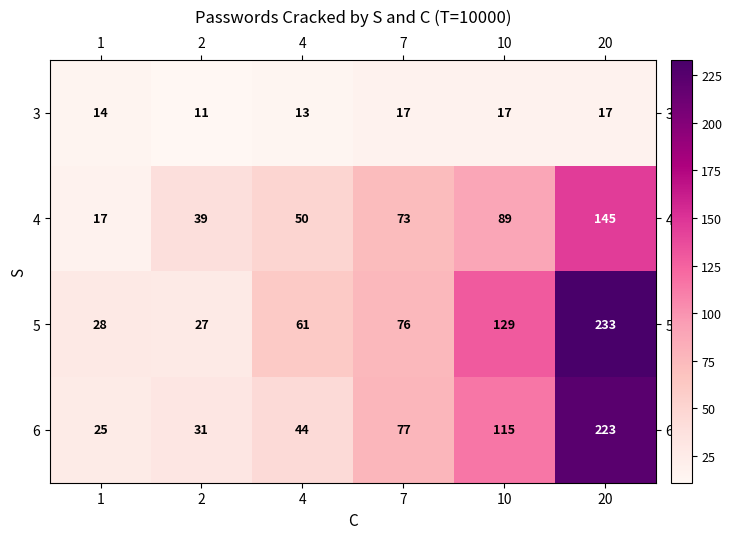

At 1, list the series in order from largest to smallest.

5, 6, 4, 3